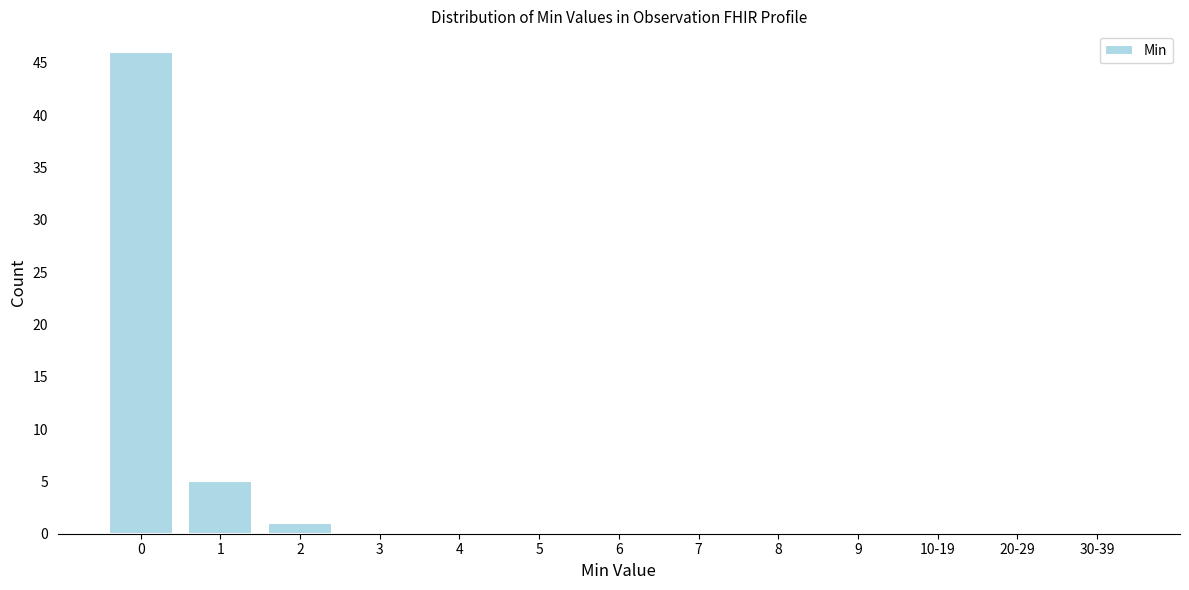

Reading left to right, what are all the values shown in this chart?

0=46	1=5	2=1	3=0	4=0	5=0	6=0	7=0	8=0	9=0	10-19=0	20-29=0	30-39=0